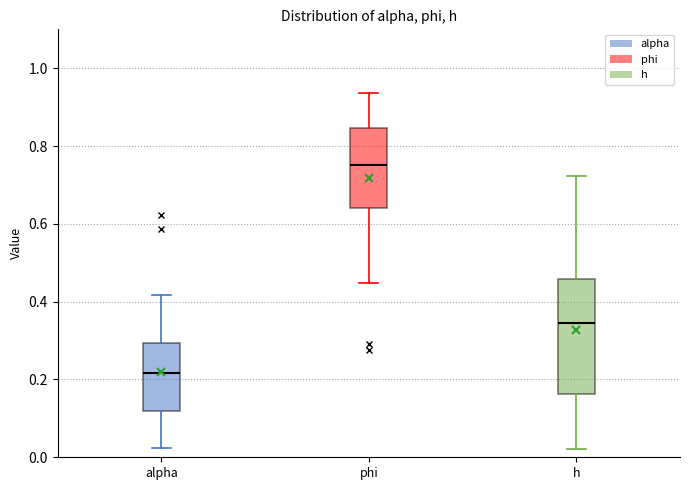

Which box has the lowest median line?

alpha